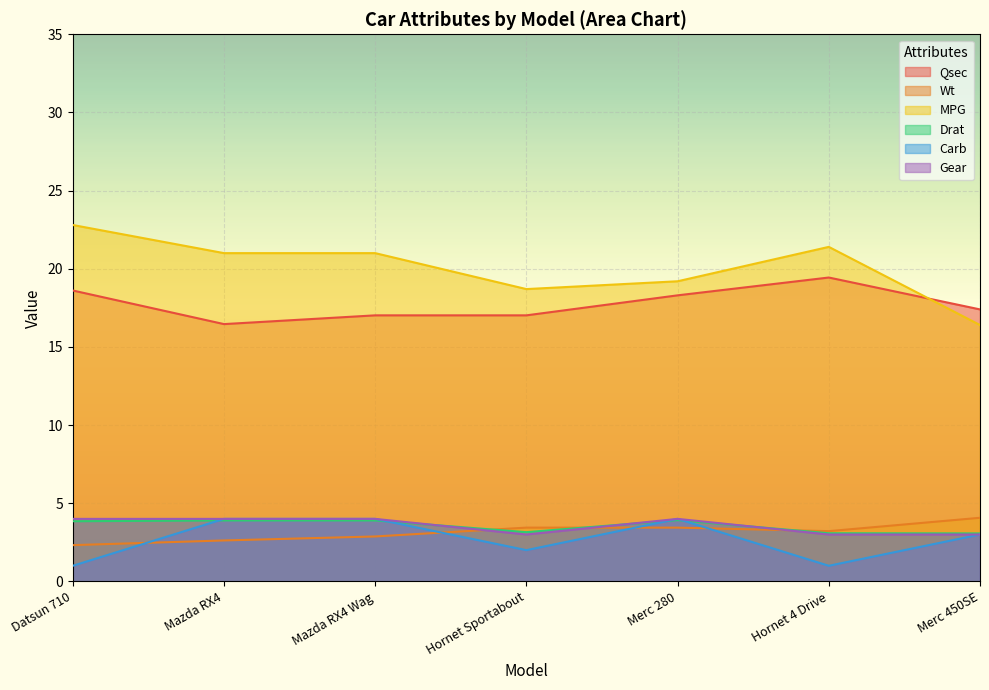

List the labels in order of Drat value, largest first.

Merc 280, Mazda RX4, Mazda RX4 Wag, Datsun 710, Hornet Sportabout, Hornet 4 Drive, Merc 450SE